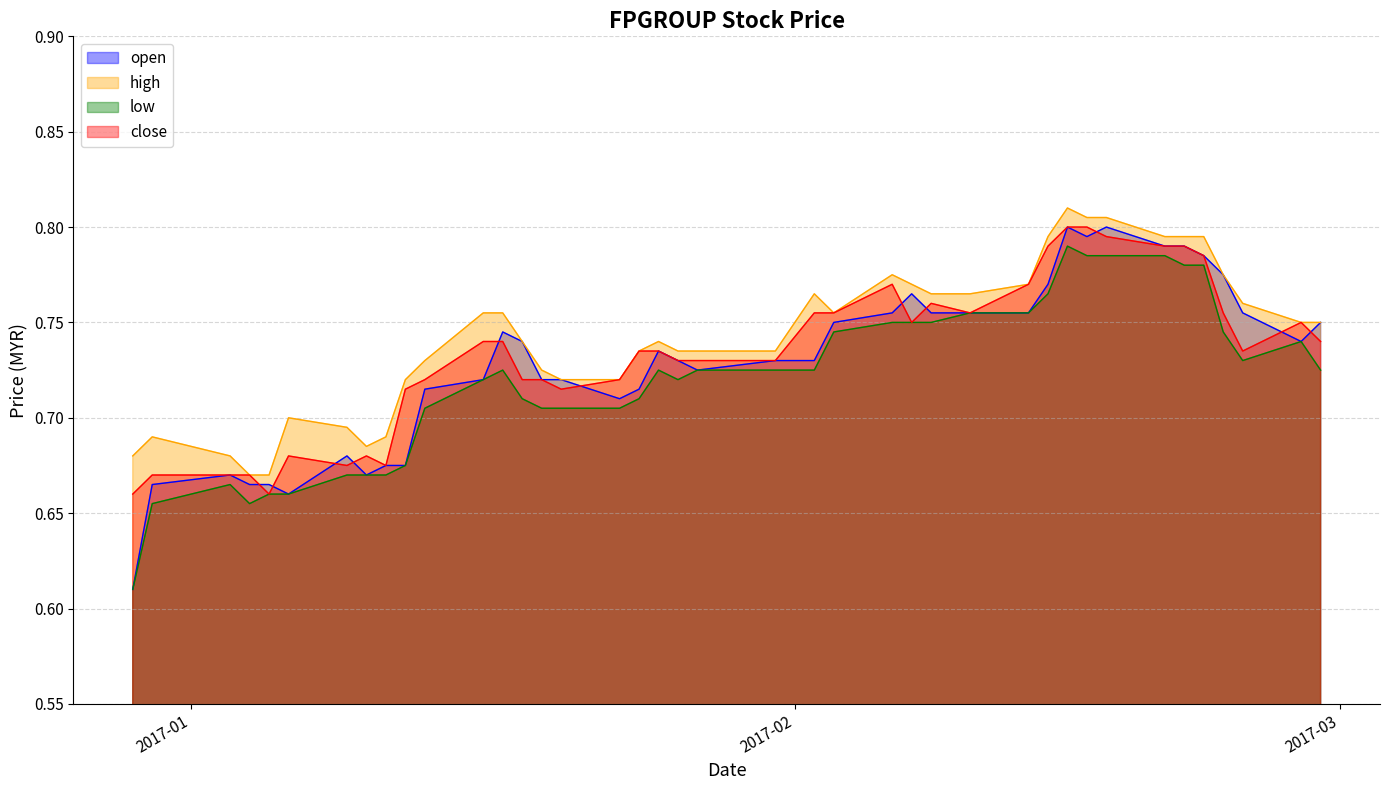

Which category has the highest value across all series?

2017-02-15